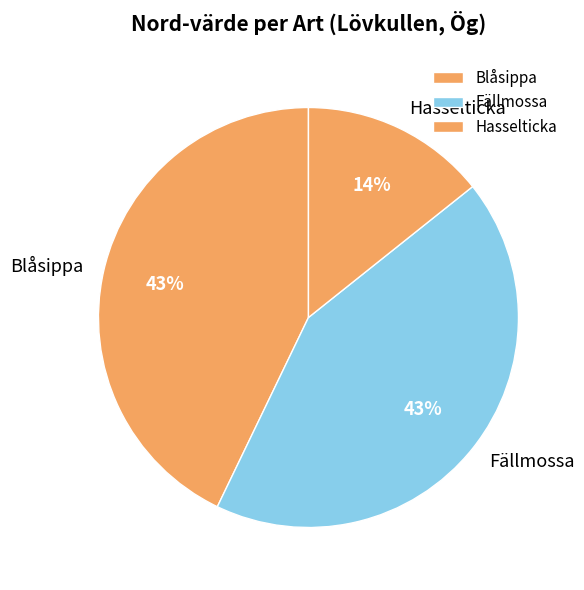

How many slices are in this pie chart?

3